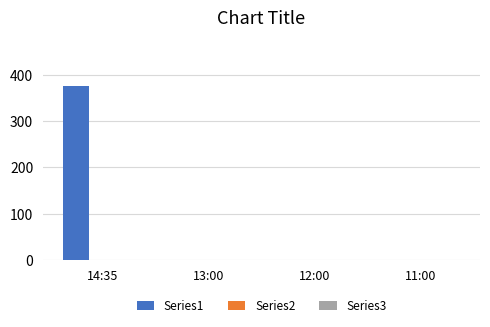

Reading left to right, what are all the values shown in this chart?

14:35=375	13:00=0	12:00=0	11:00=0